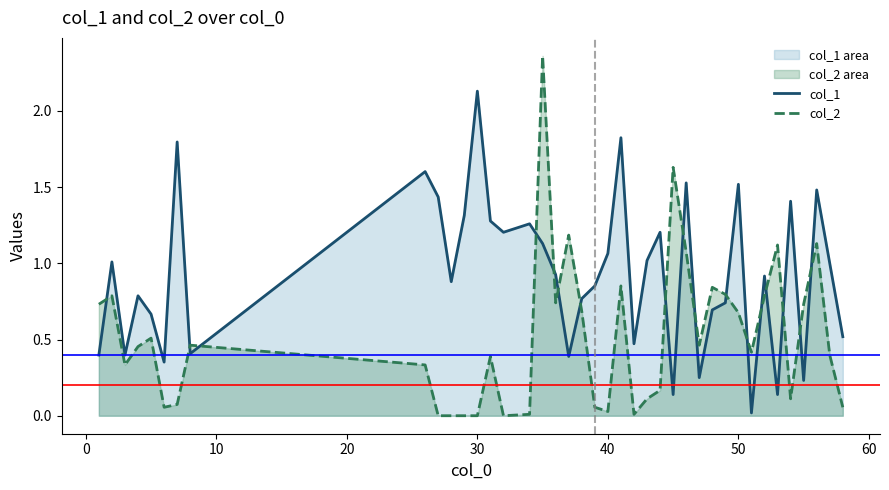

Which series has the largest range (max minus min)?

col_2